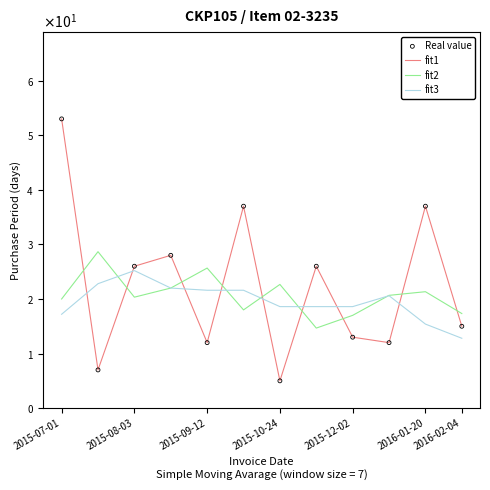

Is this an area chart (filled region under the line)?

No